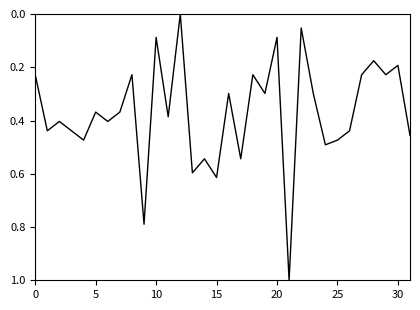

What is the greatest value displayed?

1.0